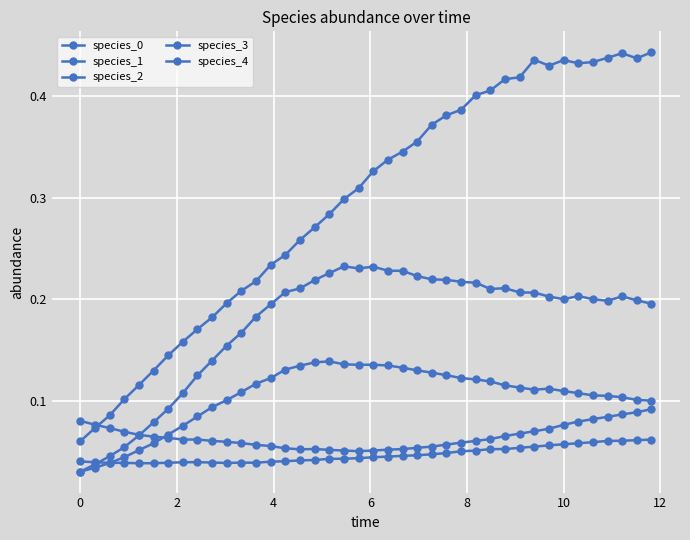

True or false: species_0 and species_2 cross at least once.

True